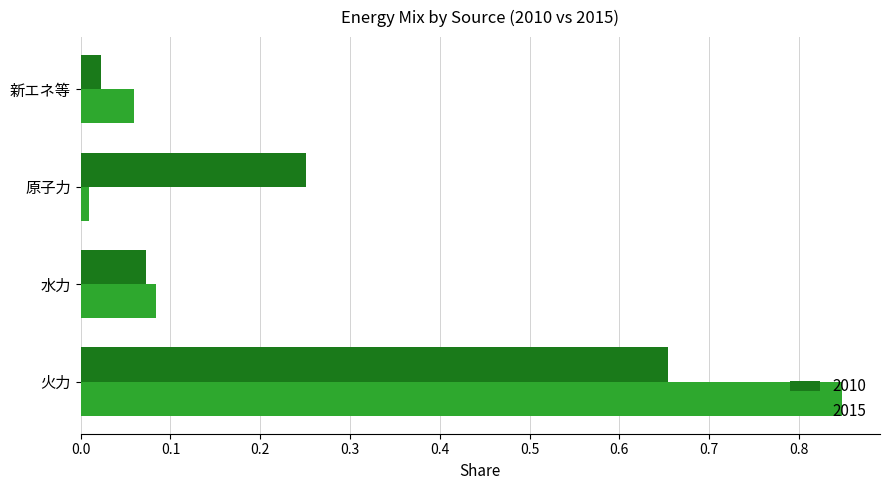

How many categories are shown in the chart?

4